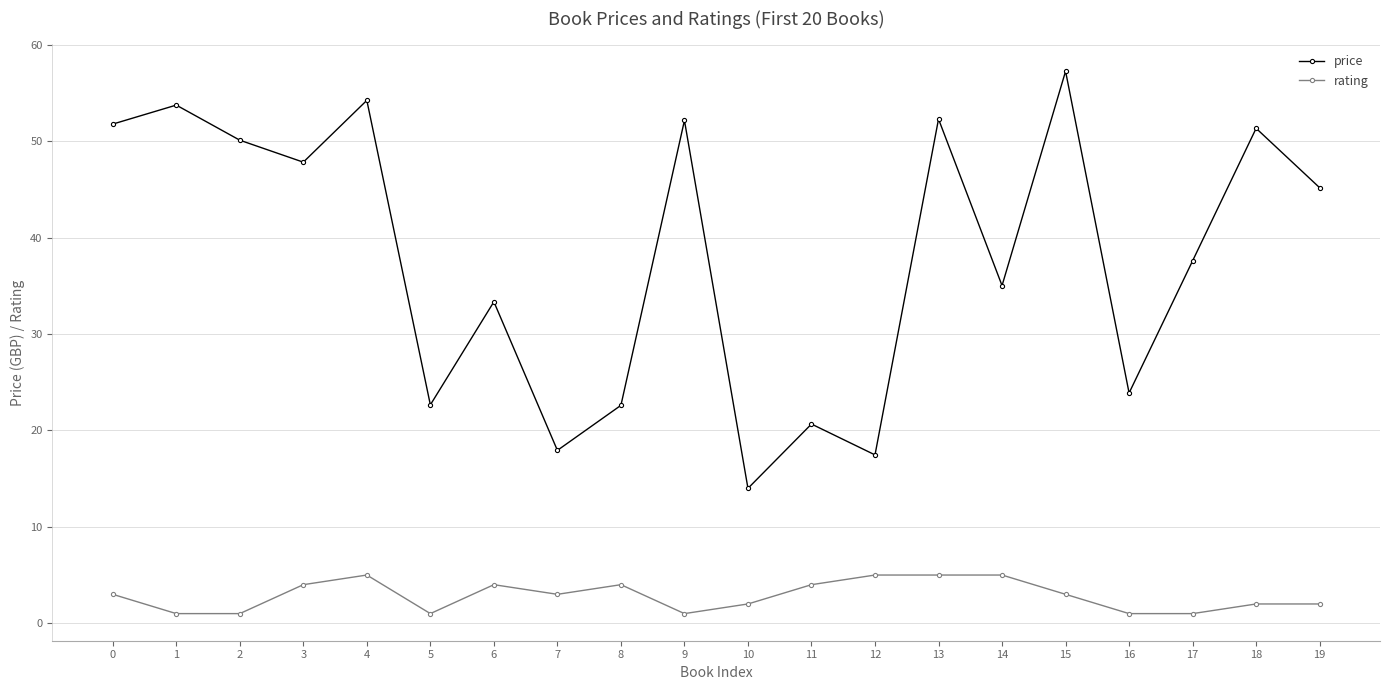

Between 2 and 12, which series saw the biggest shift?

price